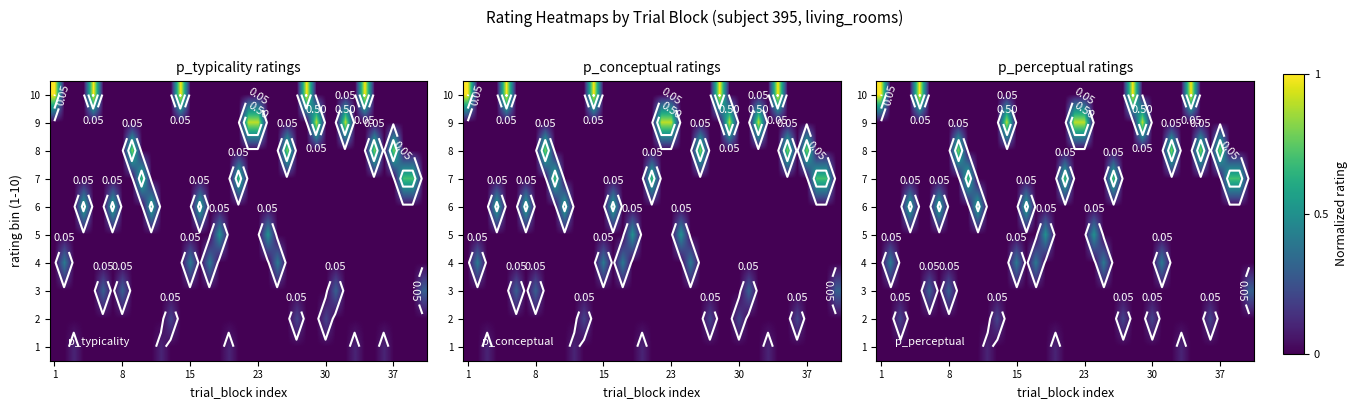

Which series has the largest range (max minus min)?

10